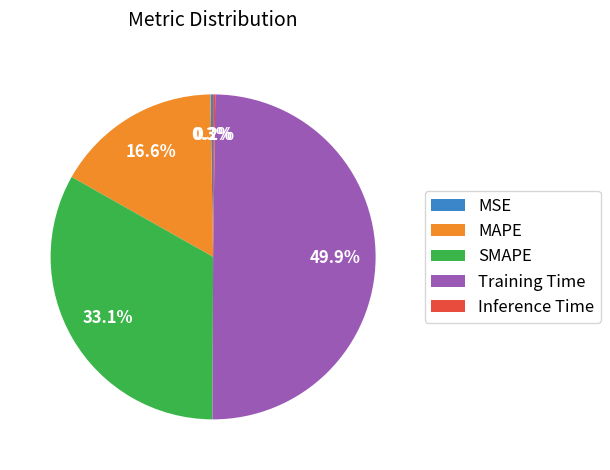

What percentage is NOT represented by MAPE?

83.4%